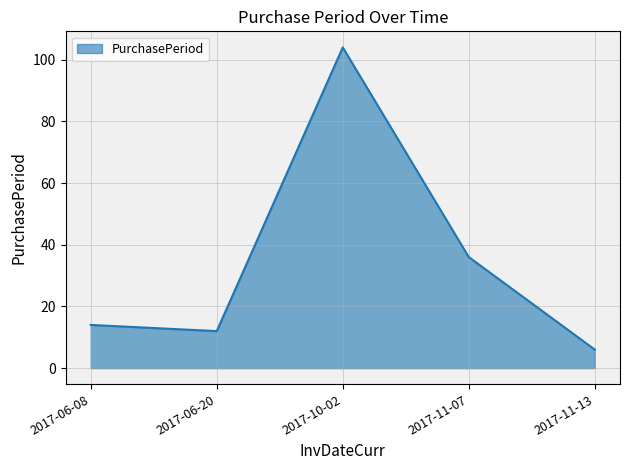

At which category does the data reach its first local peak?

2017-10-02